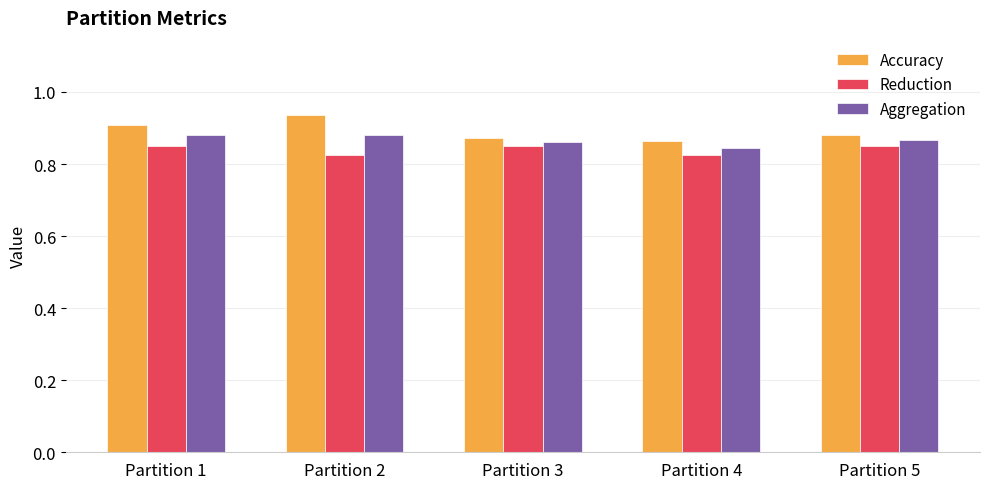

What is the total value across all series at Partition 1?

2.6